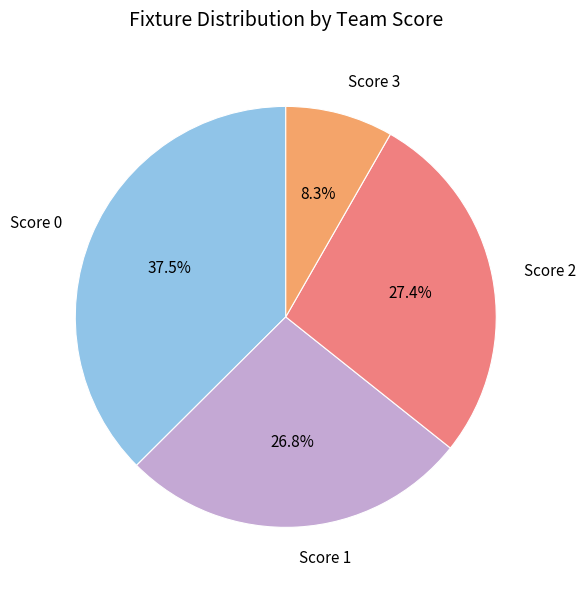

What is the smallest slice in the pie chart?

Score 3